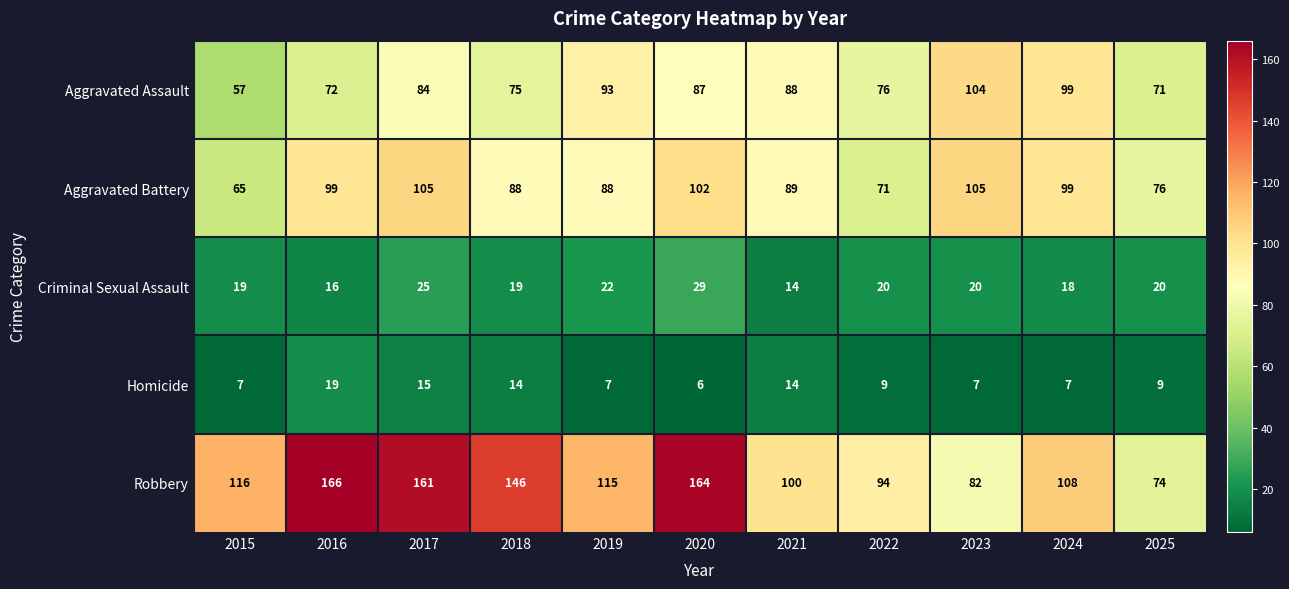

Where does the Criminal Sexual Assault series first go above 20?

2017